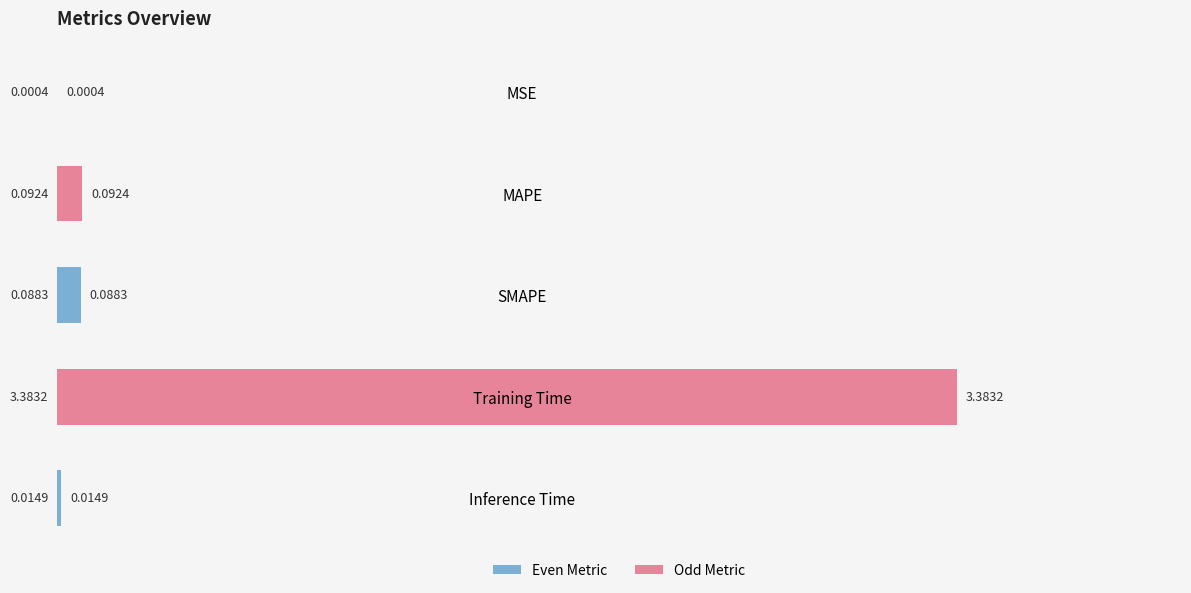

Between MSE and MAPE, which is larger?

MAPE